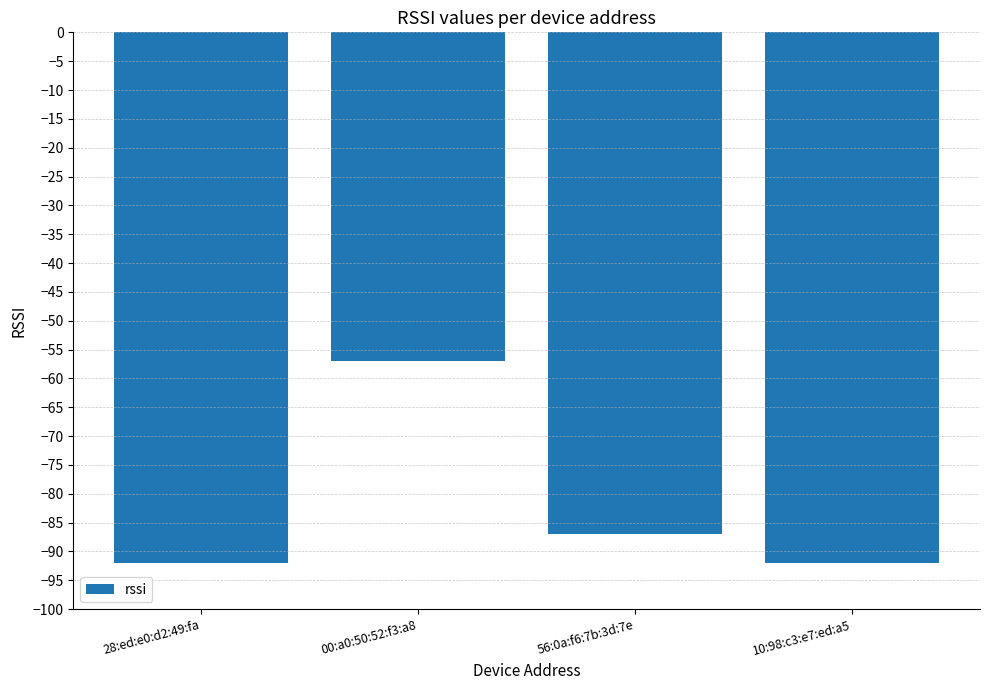

The chart shows a value of -59 at 10:98:c3:e7:ed:a5. True or false?

False